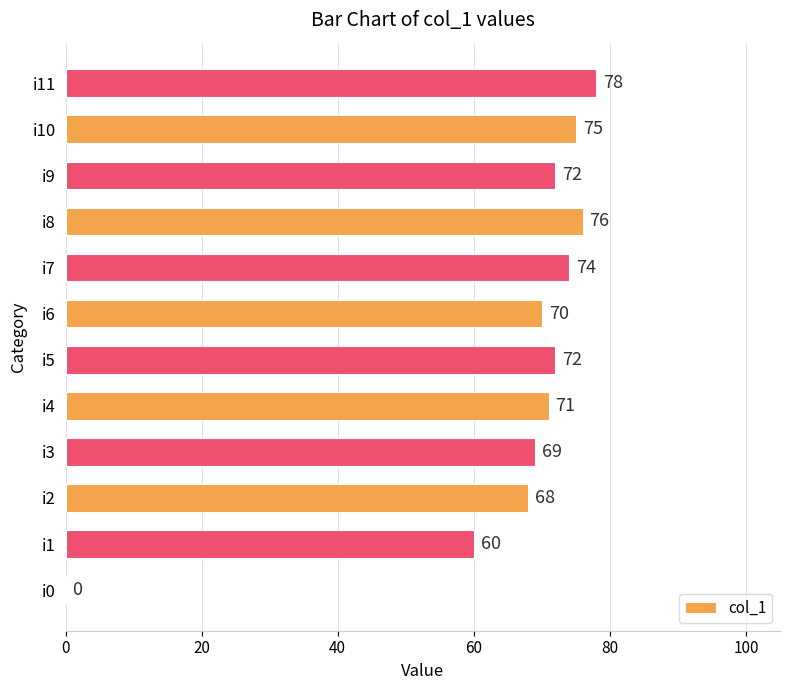

What is the sum of the values at i7 and i1?

134